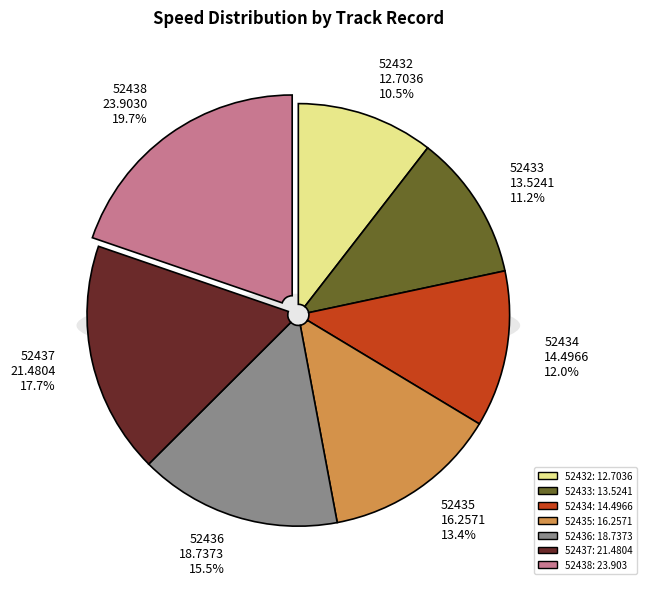

Is there any slice that represents more than half of the pie?

No